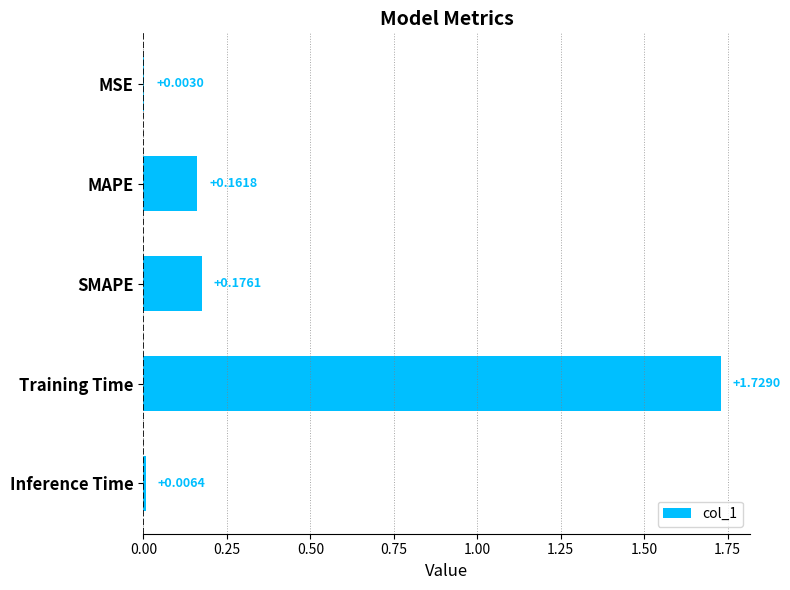

Where is the data nearest to the value 0?

MSE